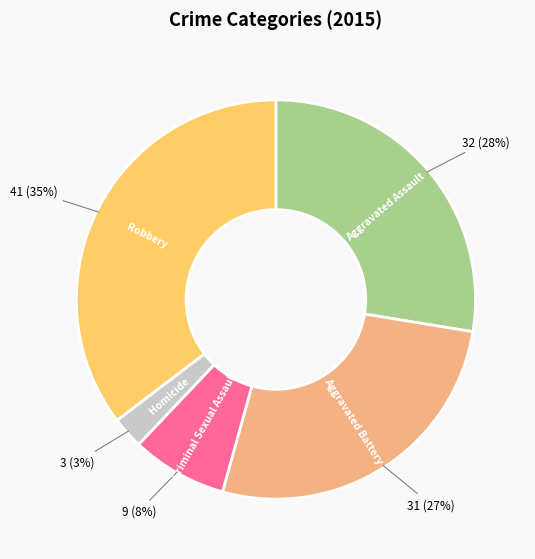

Do Homicide and Aggravated Assault together represent more than half of the pie?

No